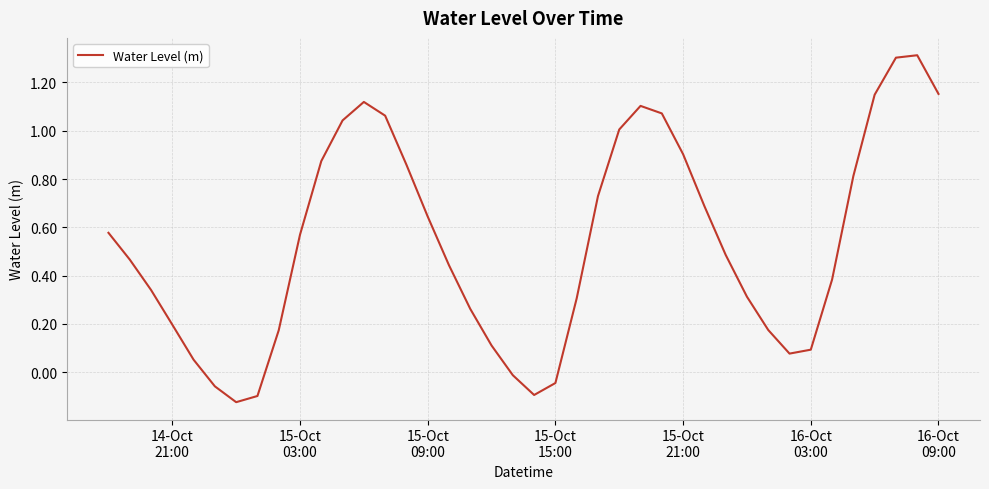

What is the maximum value shown in the chart?

1.3